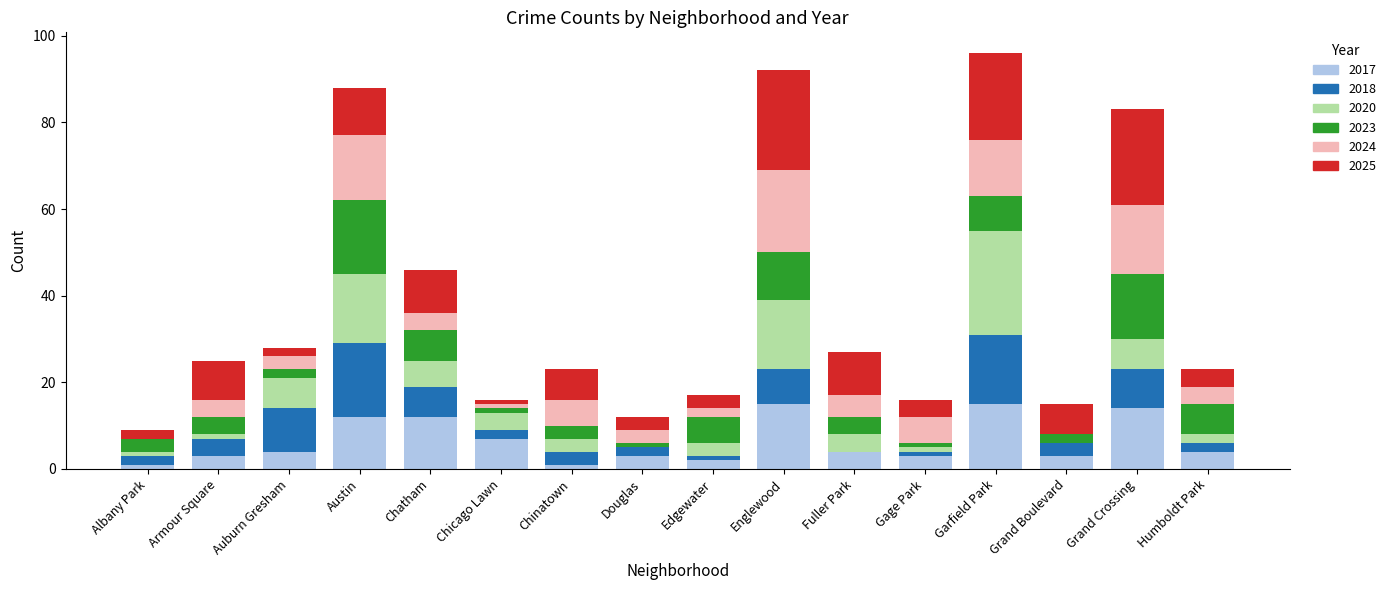

Are the bars grouped side by side (vs. stacked)?

No